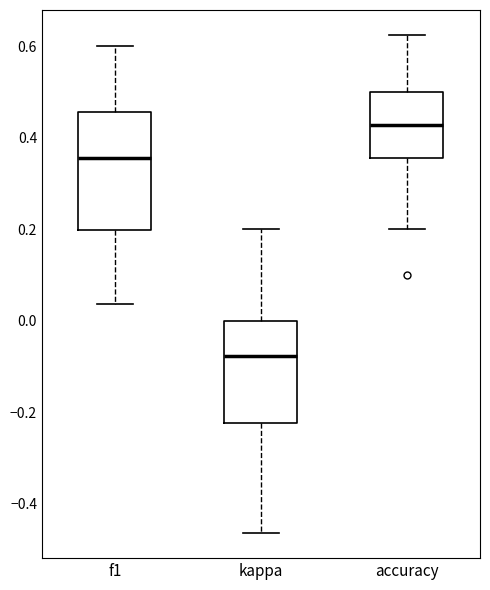

Reading left to right, read every box against the y-axis: the position of its median line, the range the box covers, and the ends of its whiskers. The values are not printed on the chart, so give them approximately, as read against the axis.

f1: median 0.36, box 0.20 to 0.46, whiskers 0.04 to 0.60
kappa: median -0.08, box -0.22 to 0.00, whiskers -0.46 to 0.20
accuracy: median 0.42, box 0.36 to 0.50, whiskers 0.20 to 0.62